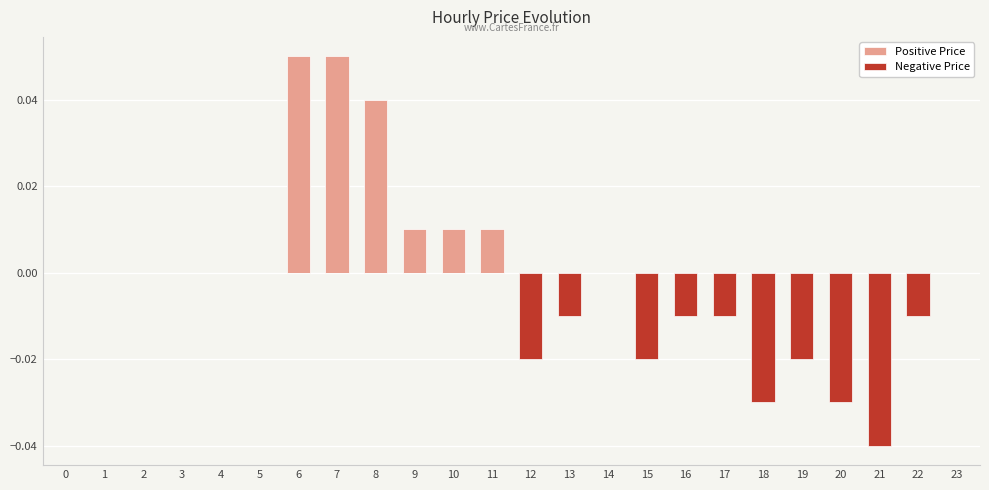

What are all the series names shown in the legend?

Positive Price, Negative Price